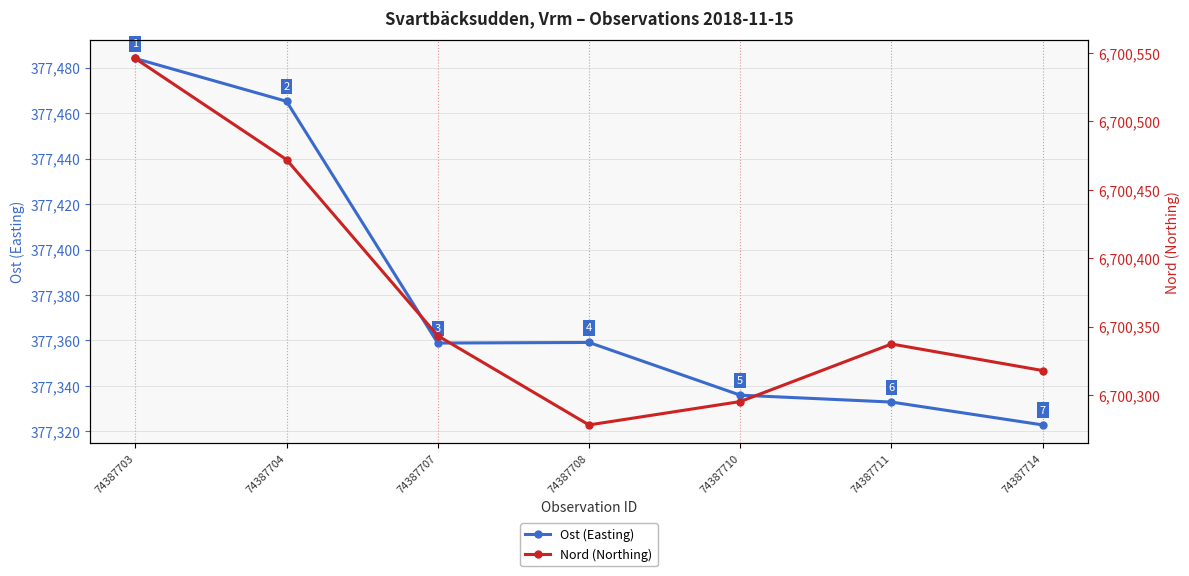

In Ost (Easting), how many points are higher than both neighbors (excluding endpoints)?

1